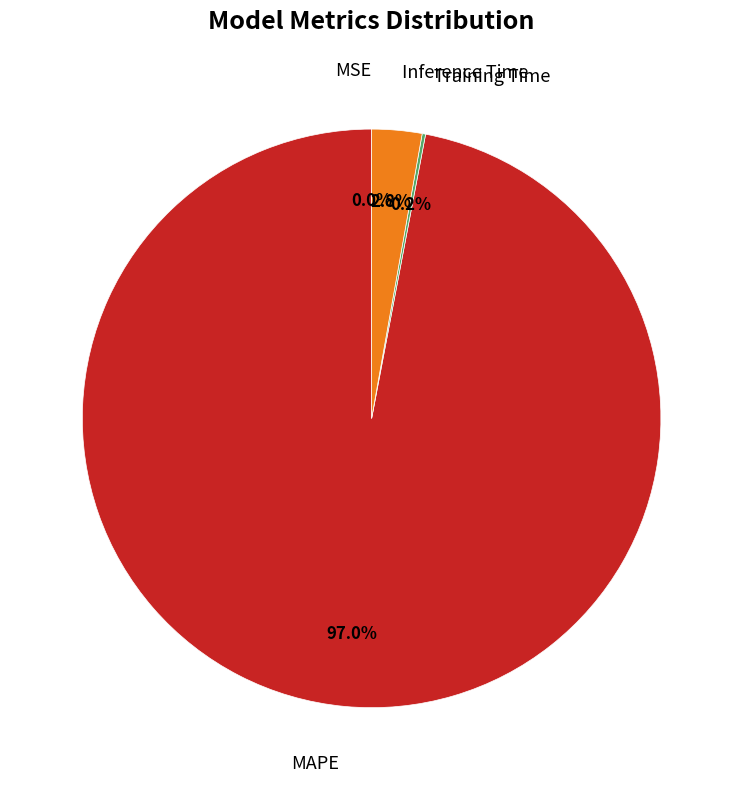

Is there a majority slice in this chart?

Yes